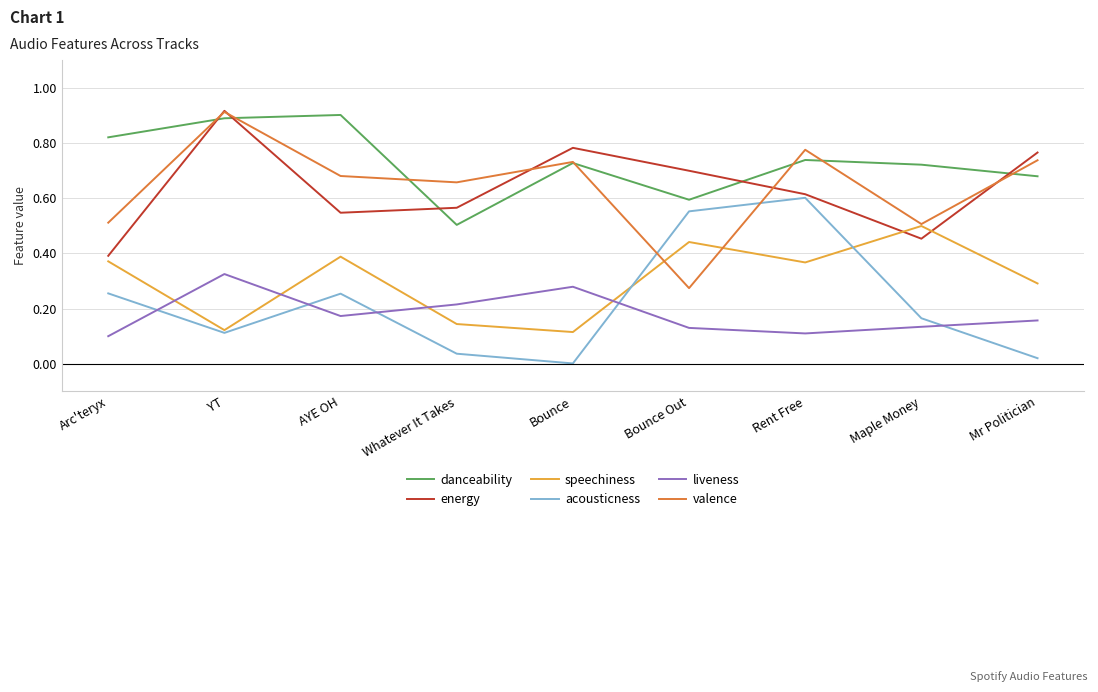

What position from the left is Bounce Out?

6